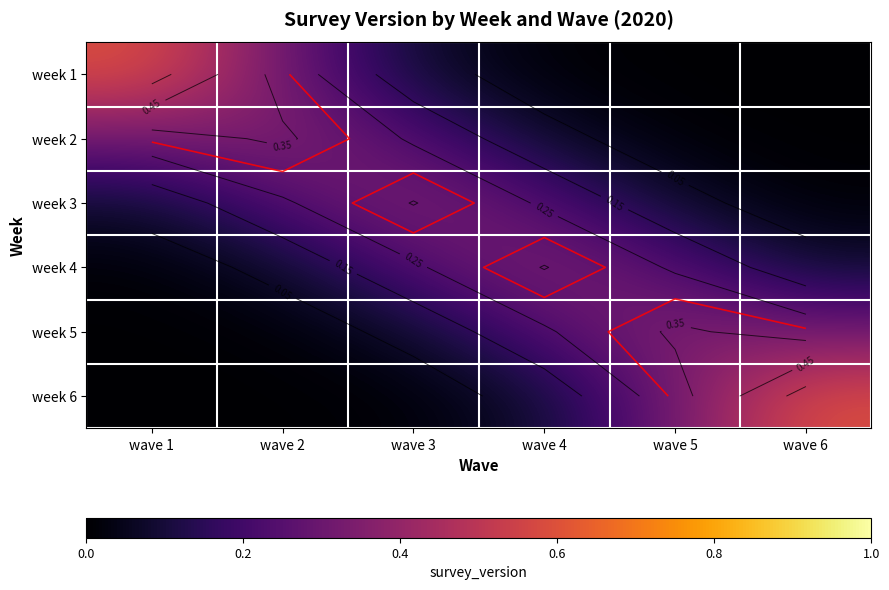

How many distinct data groups are displayed?

6